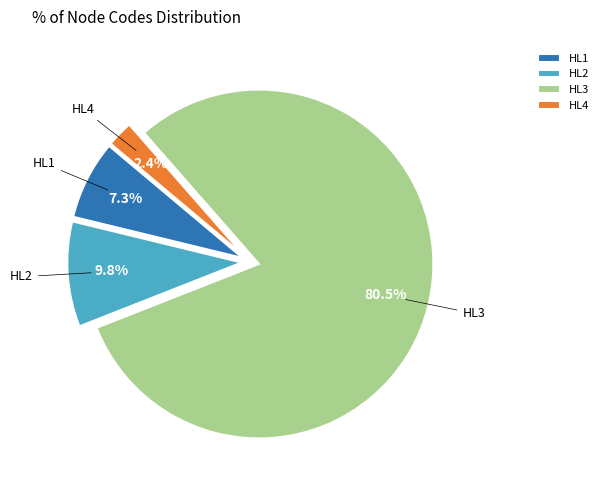

Which slice represents more than half of the pie?

HL3